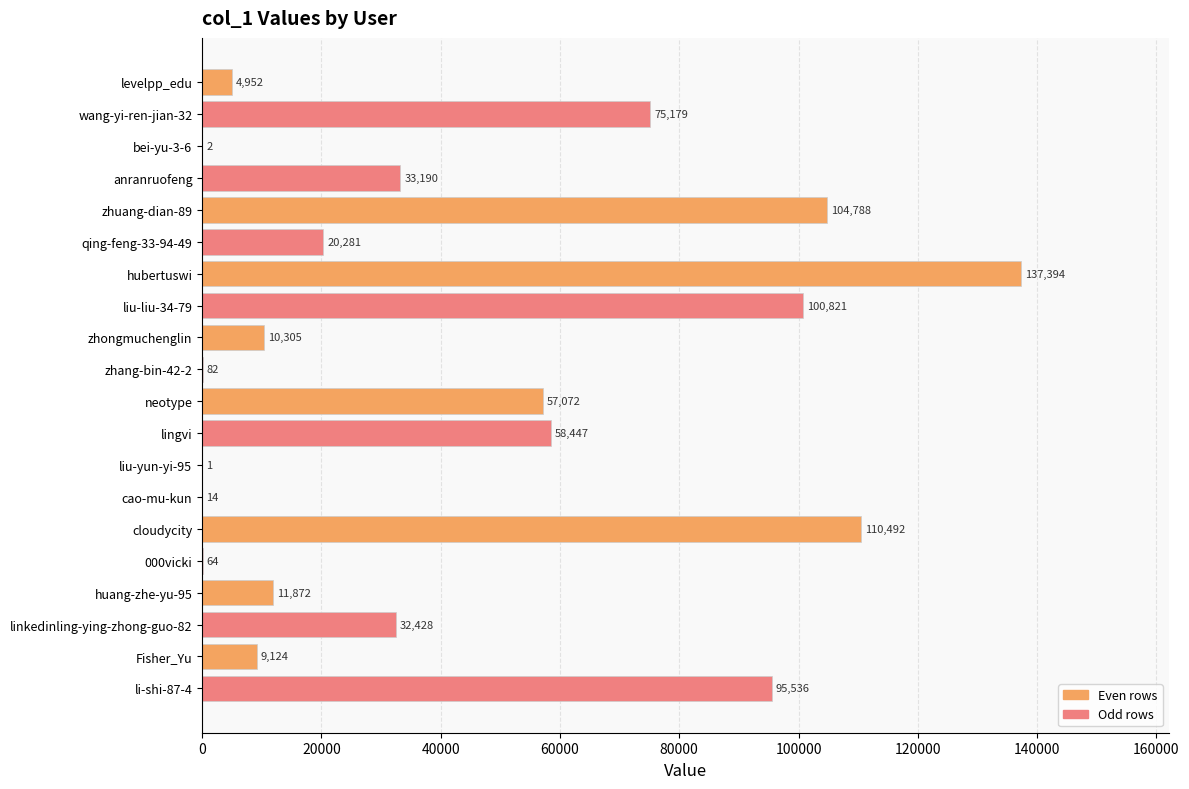

The value at anranruofeng is 50530. True or false?

False